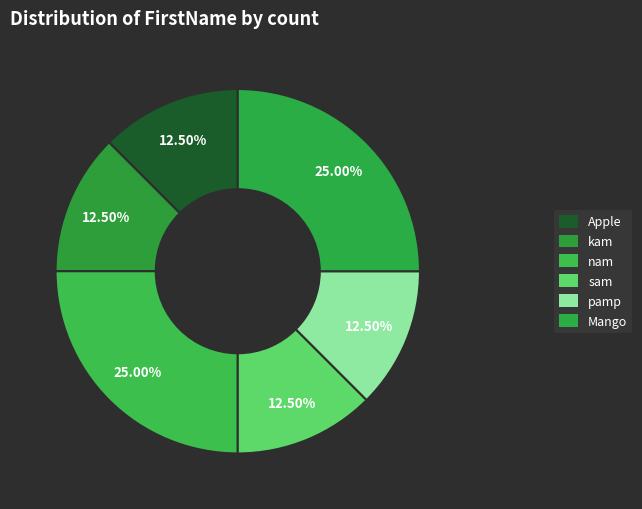

Count the number of slices in the pie.

6